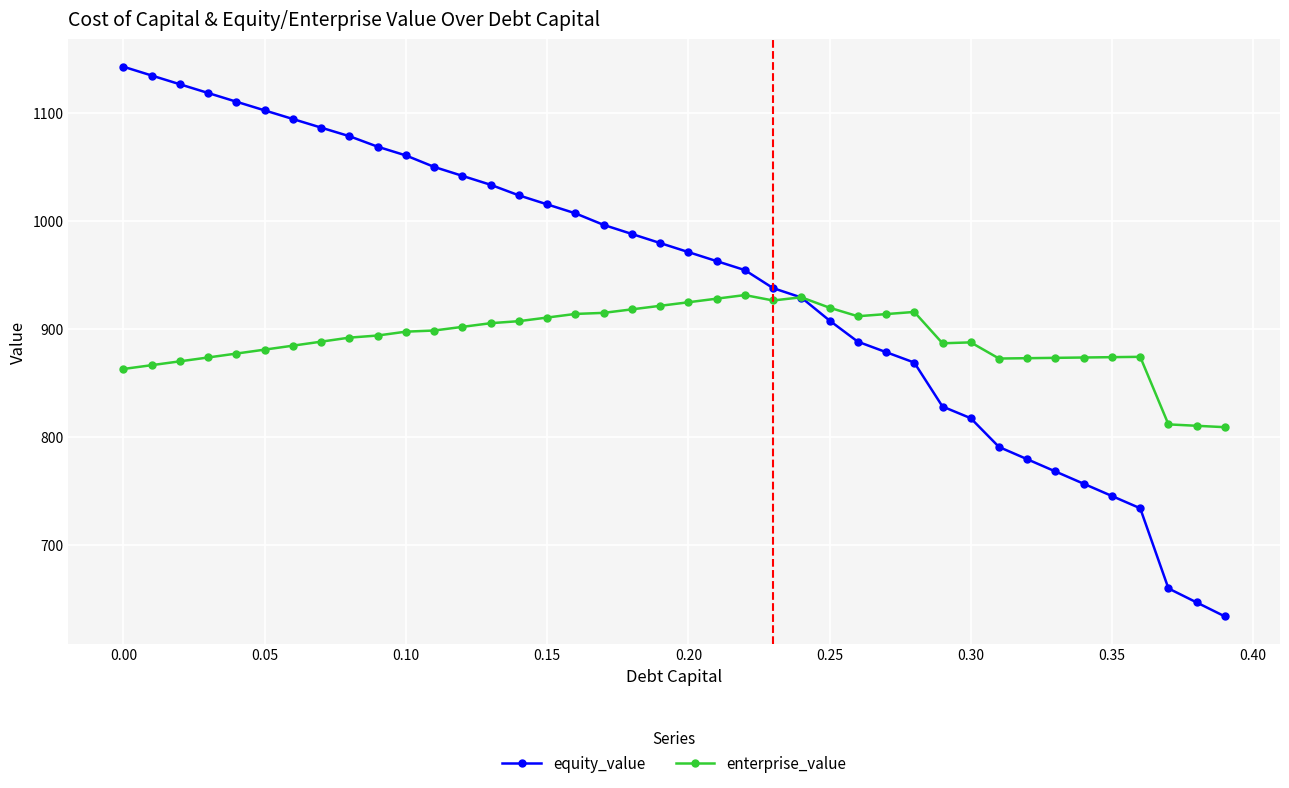

What is the value of the equity_value point at the 9th from the left?

1078.5